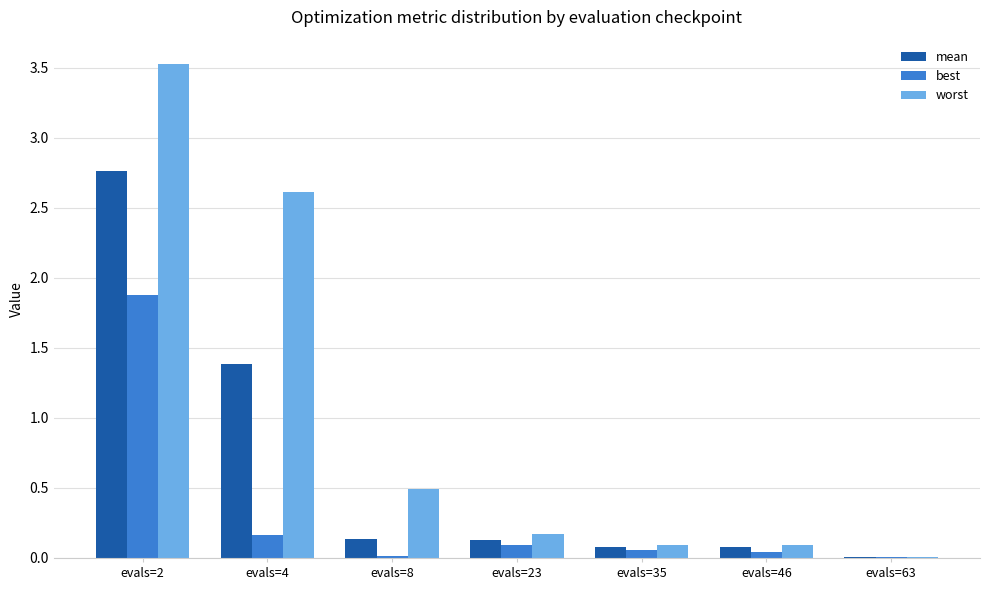

What is the highest value of the worst series?

3.5